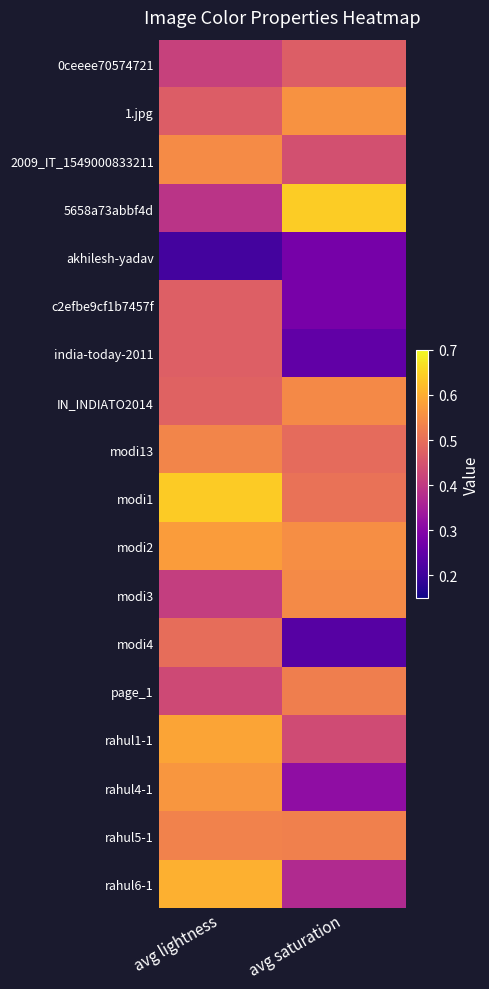

At which category is the sum across all series the highest?

avg lightness